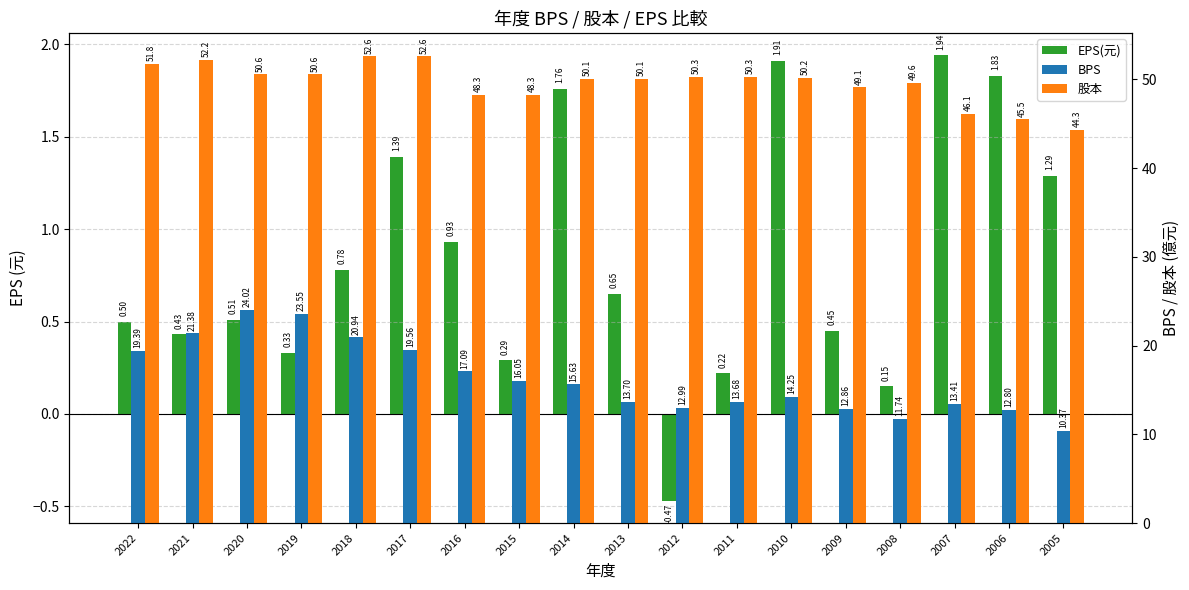

Where does the EPS(元) series first go above 0?

2022